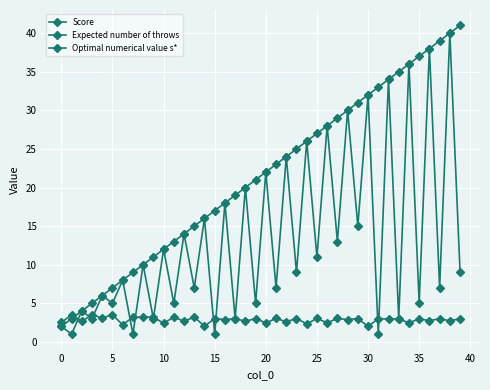

True or false: Optimal numerical value s* and Score cross at least once.

False